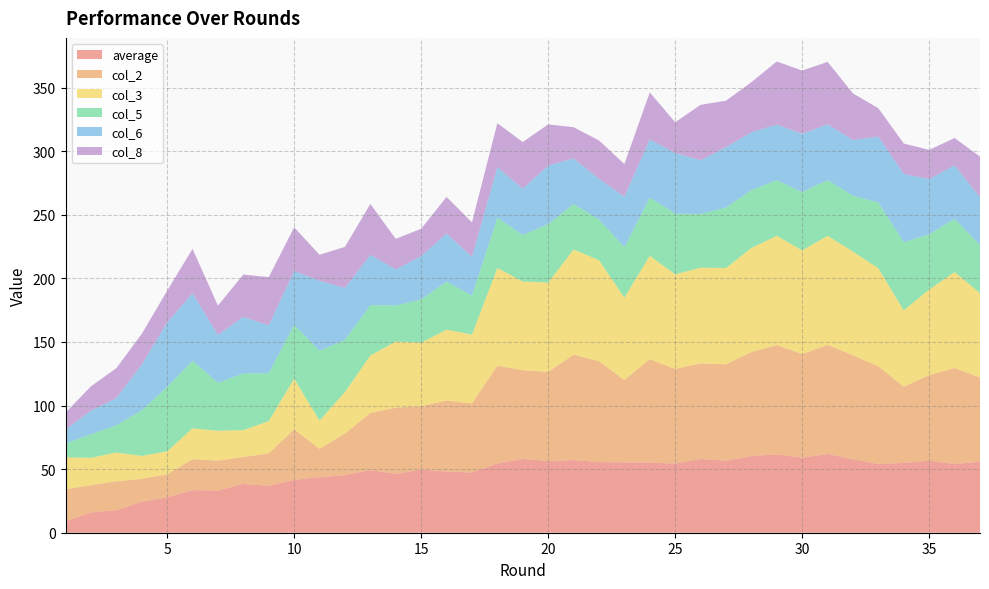

Reading left to right, extract all data points from this chart.

average: 1=9.0	2=16.0	3=17.7	4=24.4	5=27.8	6=33.5	7=33.2	8=38.4	9=36.8	10=41.6	11=43.7	12=45.3	13=49.3	14=46.3	15=49.6	16=48.1	17=47.4	18=54.5	19=58.0	20=56.3	21=57.2	22=55.5	23=55.3	24=55.2	25=54.4	26=57.9	27=56.7	28=60.3	29=61.6	30=58.9	31=61.9	32=57.8	33=53.9	34=54.9	35=56.6	36=54.0	37=55.8
col_2: 1=25.2	2=21.5	3=22.7	4=18.0	5=18.1	6=24.3	7=23.5	8=21.1	9=25.5	10=39.8	11=22.2	12=32.7	13=45.0	14=52.0	15=49.9	16=55.8	17=54.2	18=76.8	19=69.8	20=70.2	21=82.8	22=79.4	23=64.8	24=81.3	25=74.4	26=75.2	27=75.7	28=81.8	29=85.9	30=81.5	31=85.8	32=81.6	33=76.9	34=60.0	35=67.3	36=75.5	37=66.3
col_3: 1=25.2	2=21.5	3=22.7	4=18.0	5=18.1	6=24.3	7=23.5	8=21.1	9=25.5	10=39.8	11=22.2	12=32.7	13=45.0	14=52.0	15=49.9	16=55.8	17=54.2	18=76.8	19=69.8	20=70.2	21=82.8	22=79.4	23=64.8	24=81.3	25=74.4	26=75.2	27=75.7	28=81.8	29=85.9	30=81.5	31=85.8	32=81.6	33=76.9	34=60.0	35=67.3	36=75.5	37=66.3
col_5: 1=10.9	2=18.6	3=21.4	4=35.9	5=50.6	6=53.2	7=37.7	8=44.6	9=37.7	10=42.3	11=55.0	12=40.9	13=39.6	14=28.4	15=34.0	16=37.8	17=30.6	18=39.6	19=36.5	20=46.0	21=35.8	22=32.0	23=39.7	24=45.8	25=47.8	26=42.2	27=47.5	28=45.5	29=43.7	30=45.8	31=43.8	32=43.9	33=51.8	34=53.7	35=43.4	36=42.0	37=37.7
col_6: 1=10.9	2=18.6	3=21.4	4=35.9	5=50.6	6=53.2	7=37.7	8=44.6	9=37.7	10=42.3	11=55.0	12=40.9	13=39.6	14=28.4	15=34.0	16=37.8	17=30.6	18=39.6	19=36.5	20=46.0	21=35.8	22=32.0	23=39.7	24=45.8	25=47.8	26=42.2	27=47.5	28=45.5	29=43.7	30=45.8	31=43.8	32=43.9	33=51.8	34=53.7	35=43.4	36=42.0	37=37.7
col_8: 1=13.3	2=19.0	3=23.6	4=24.2	5=25.0	6=34.8	7=23.1	8=33.2	9=37.9	10=34.3	11=20.4	12=32.3	13=40.0	14=24.0	15=21.5	16=28.8	17=27.1	18=34.6	19=36.7	20=32.4	21=24.5	22=30.1	23=25.7	24=37.0	25=24.0	26=43.6	27=36.5	28=39.4	29=49.6	30=49.7	31=49.1	32=36.7	33=22.3	34=23.9	35=23.0	36=21.5	37=31.9